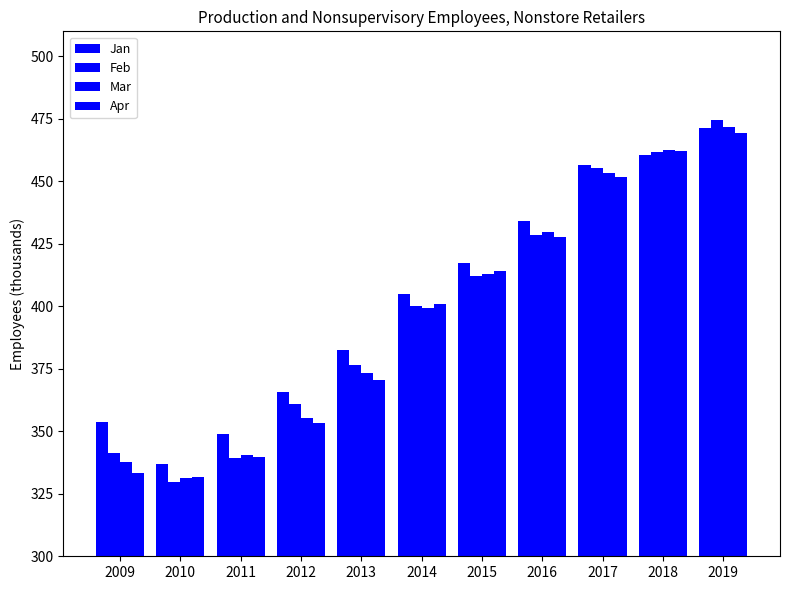

How many data points in Feb are above 400?

6